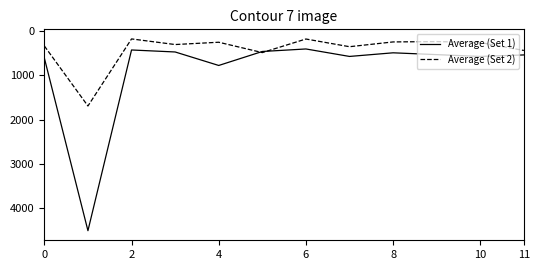

Which series has the largest range (max minus min)?

Average (Set 1)